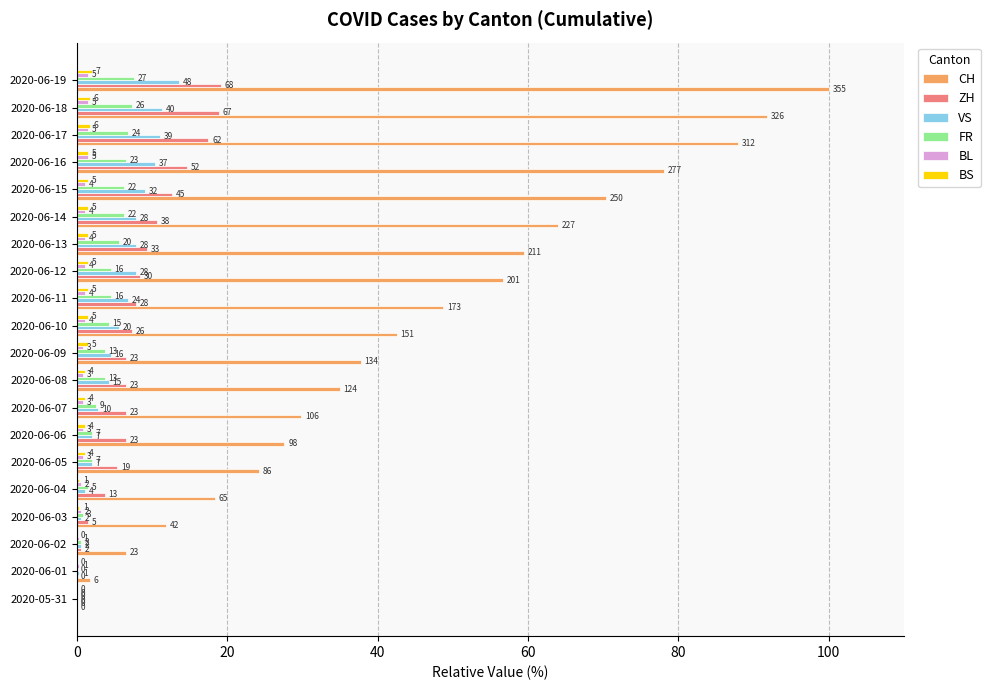

What is the label of the 8th bar from the left?

2020-06-07